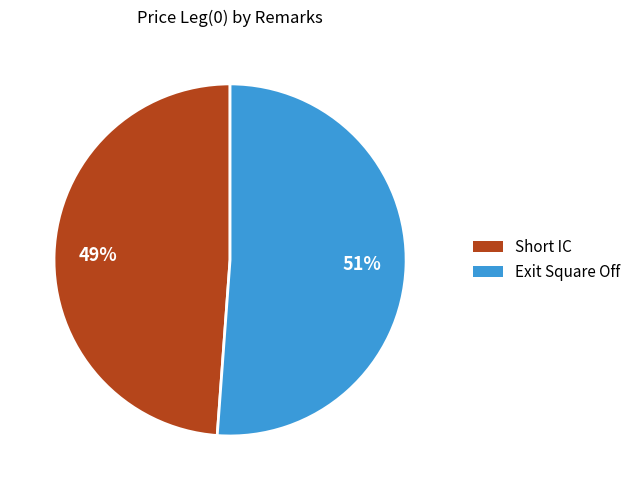

Count the number of slices in the pie.

2